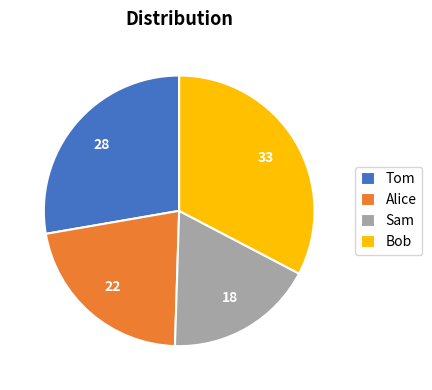

The Bob slice represents 46% of the pie. True or false?

False